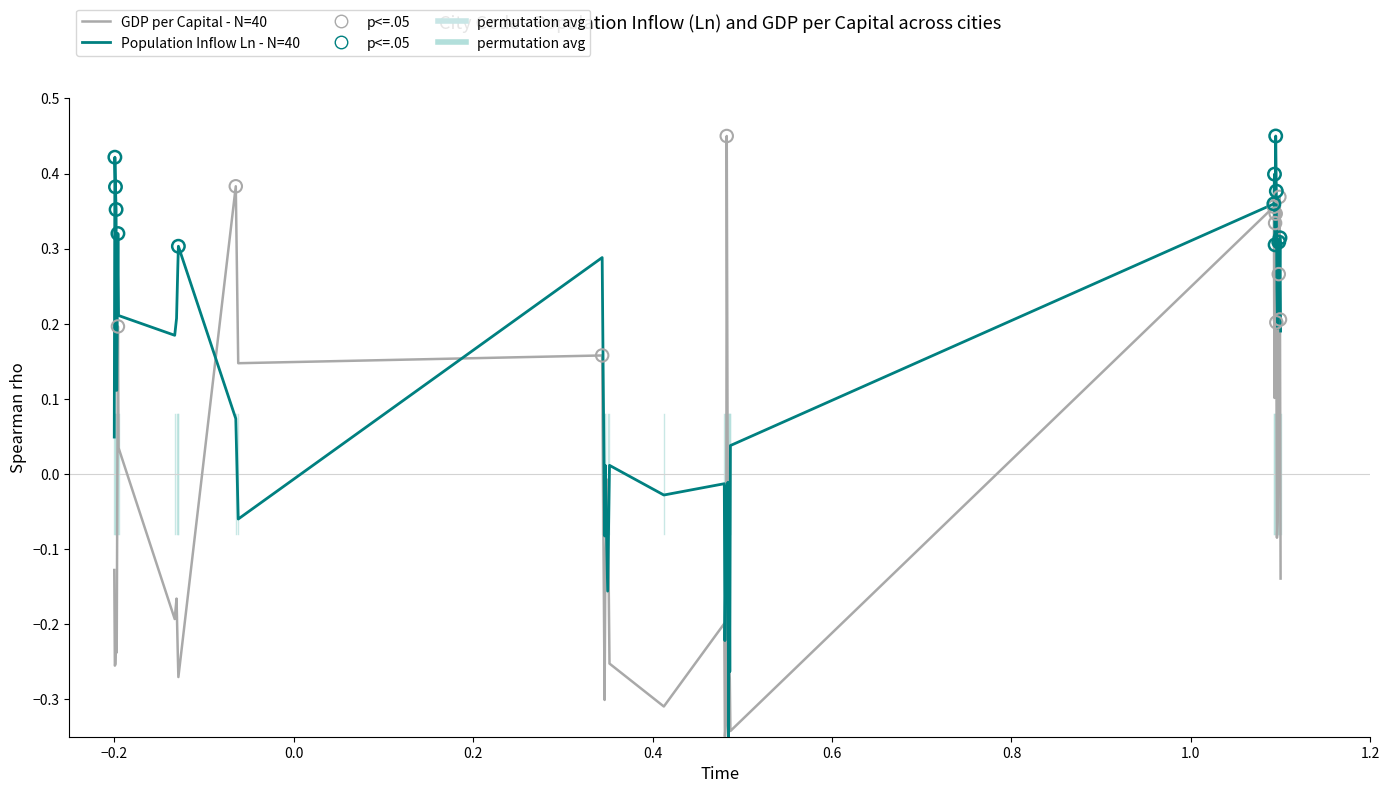

List the series in order of their overall mean, lowest first.

GDP per Capital - N=40, Population Inflow Ln - N=40